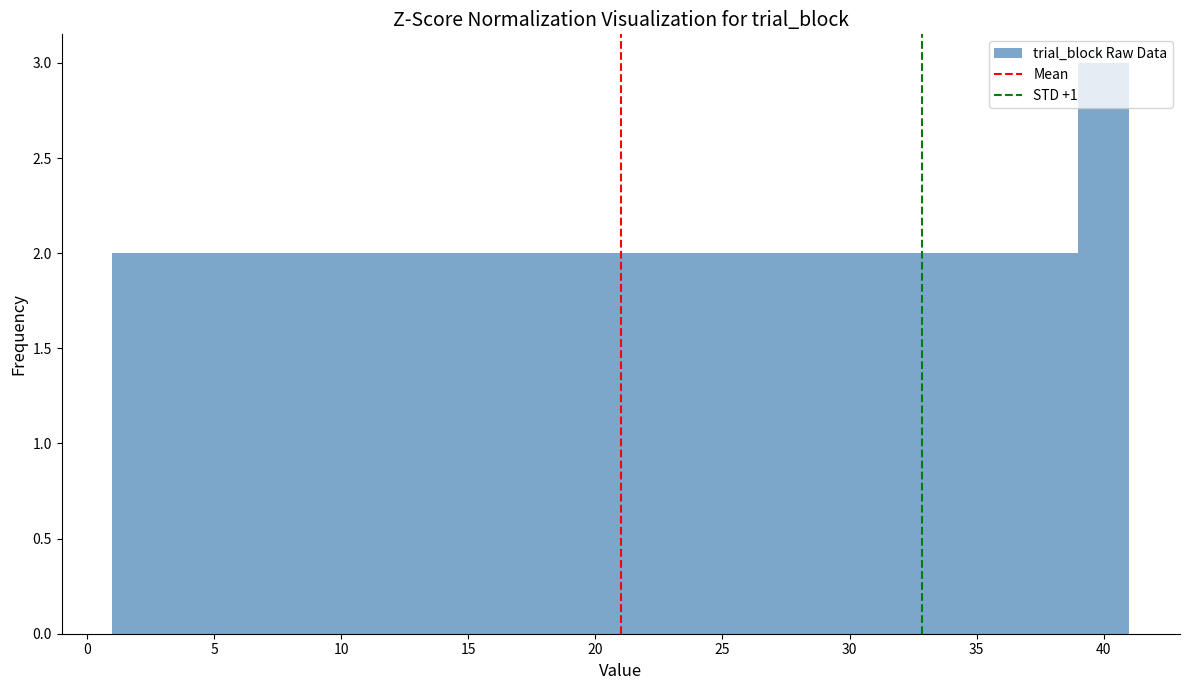

What is the height of the bar covering 9 to 11 on the x-axis? The values are not printed on the chart, so give them approximately, as read against the axis.

2